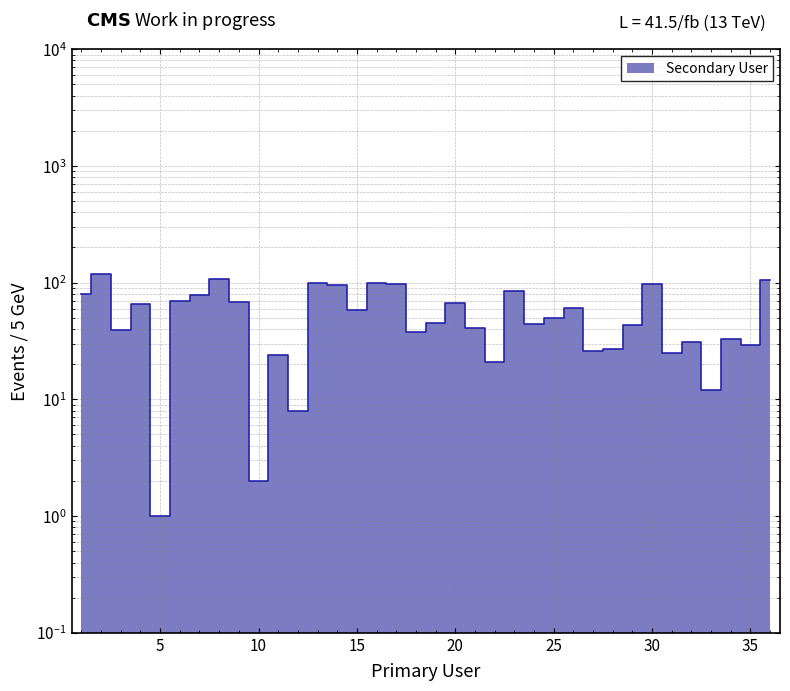

Reading right to left, extract all data points from this chart.

106	29	33	12	31	25	97	43	27	26	61	50	44	85	21	41	67	45	38	98	100	58	95	99	8	24	2	68	108	78	69	1	65	39	119	80